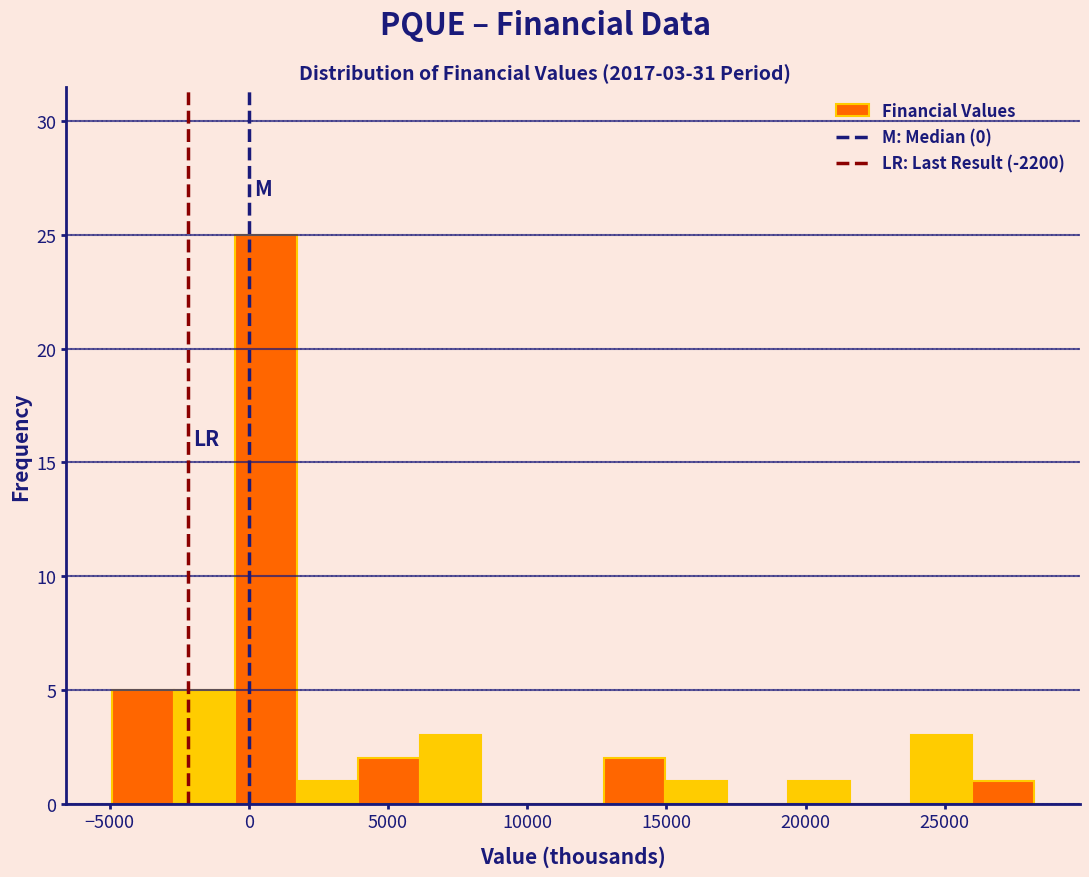

Which range on the x-axis has the tallest bar?

-500 to 1500